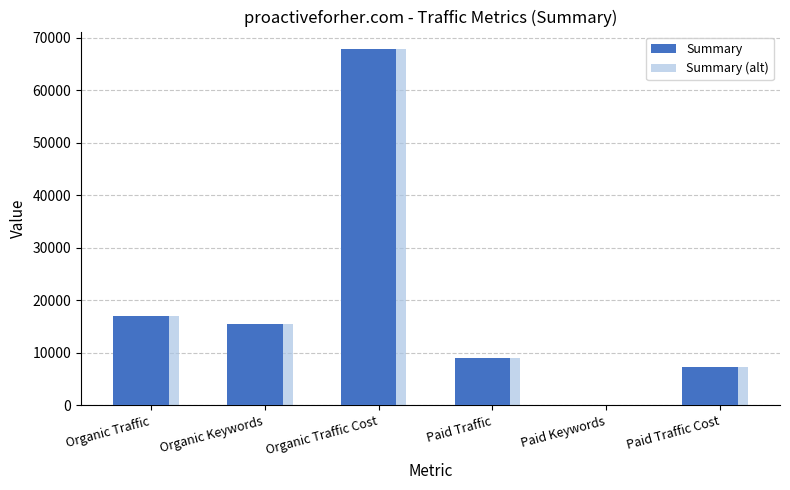

Reading left to right, transcribe all the data shown in this chart.

Summary: 16962	15483	67811	9101	58	7298
Summary (alt): 16962	15483	67811	9101	58	7298